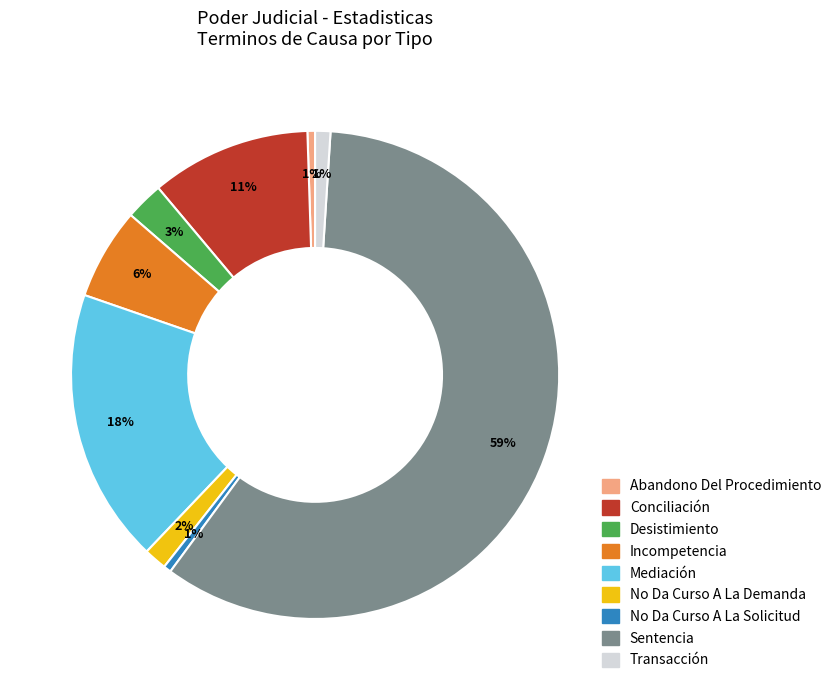

Which category has the biggest portion of the pie?

Sentencia